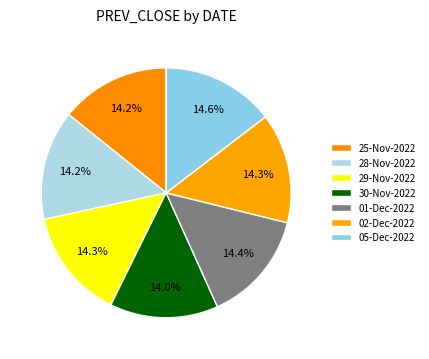

Does 28-Nov-2022 account for over 50% of the chart?

No